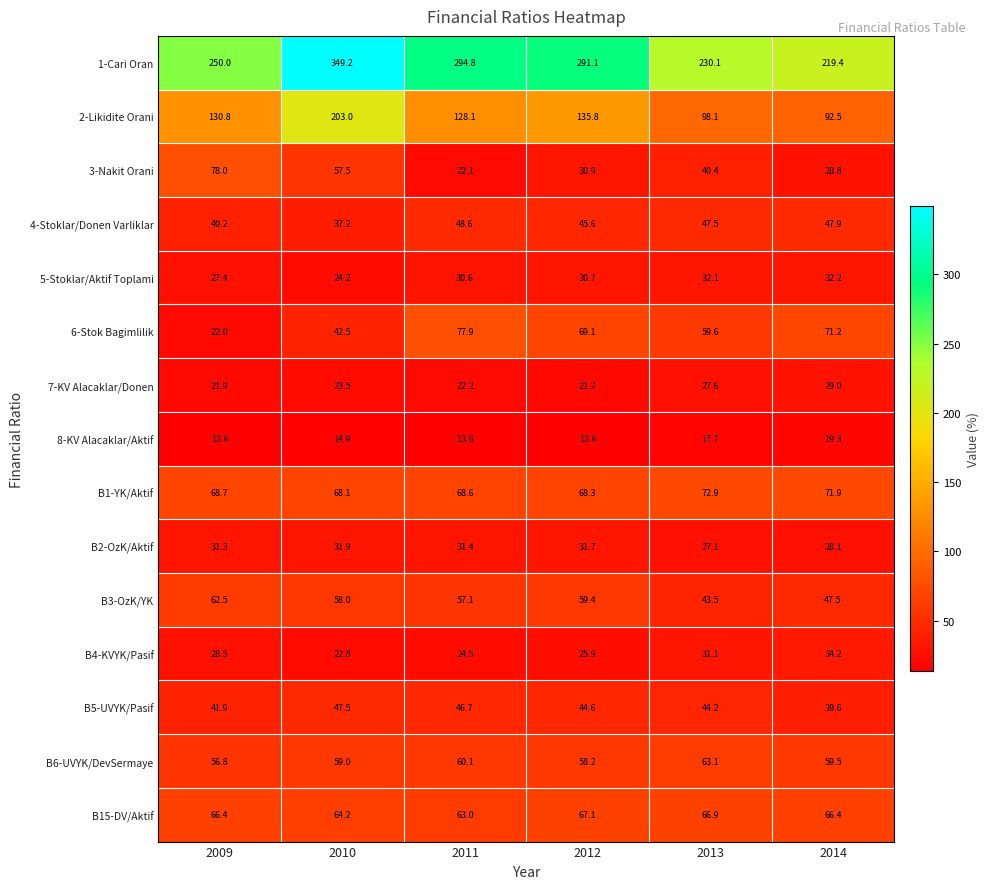

The 2-Likidite Orani series shows 33.5 at 2011. True or false?

False